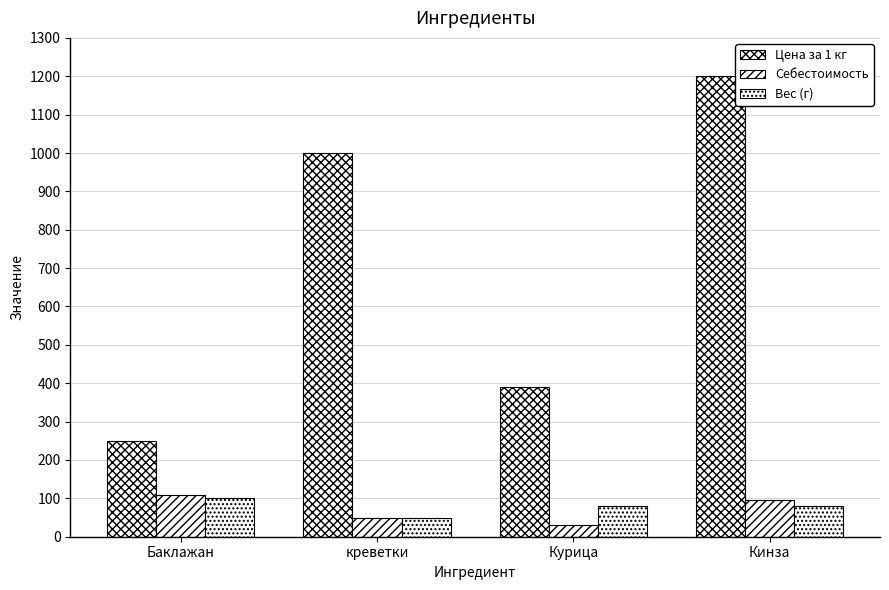

Count the number of data series in this chart.

3